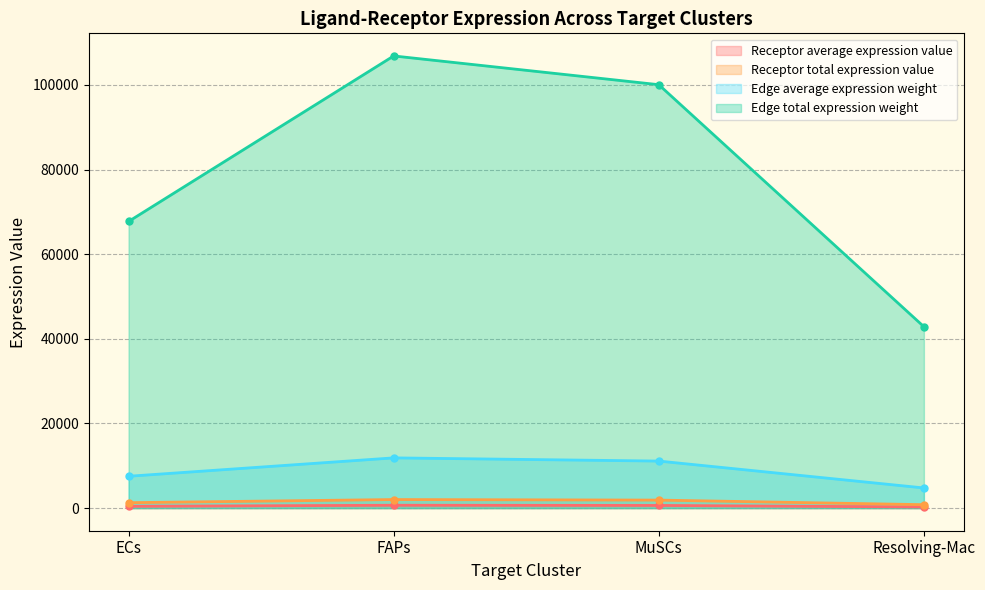

Reading right to left, what are all the values shown in this chart?

Receptor average expression value: Resolving-Mac=270.6	MuSCs=631.4	FAPs=674.3	ECs=427.5
Receptor total expression value: Resolving-Mac=811.7	MuSCs=1894.3	FAPs=2023.0	ECs=1282.4
Edge average expression weight: Resolving-Mac=4763.3	MuSCs=11116.9	FAPs=11871.9	ECs=7525.6
Edge total expression weight: Resolving-Mac=42869.4	MuSCs=100052.1	FAPs=106847.3	ECs=67730.7